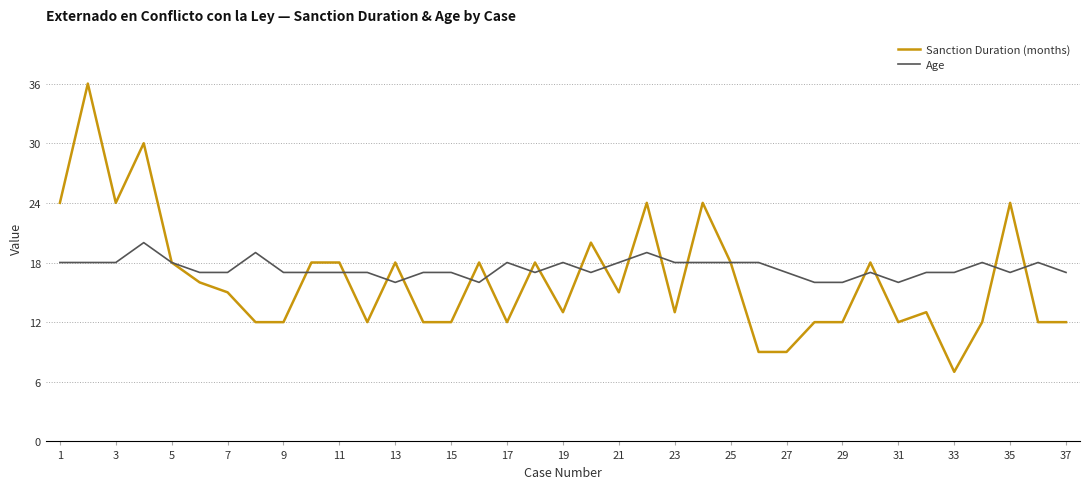

What is the lowest value of the Age series?

16